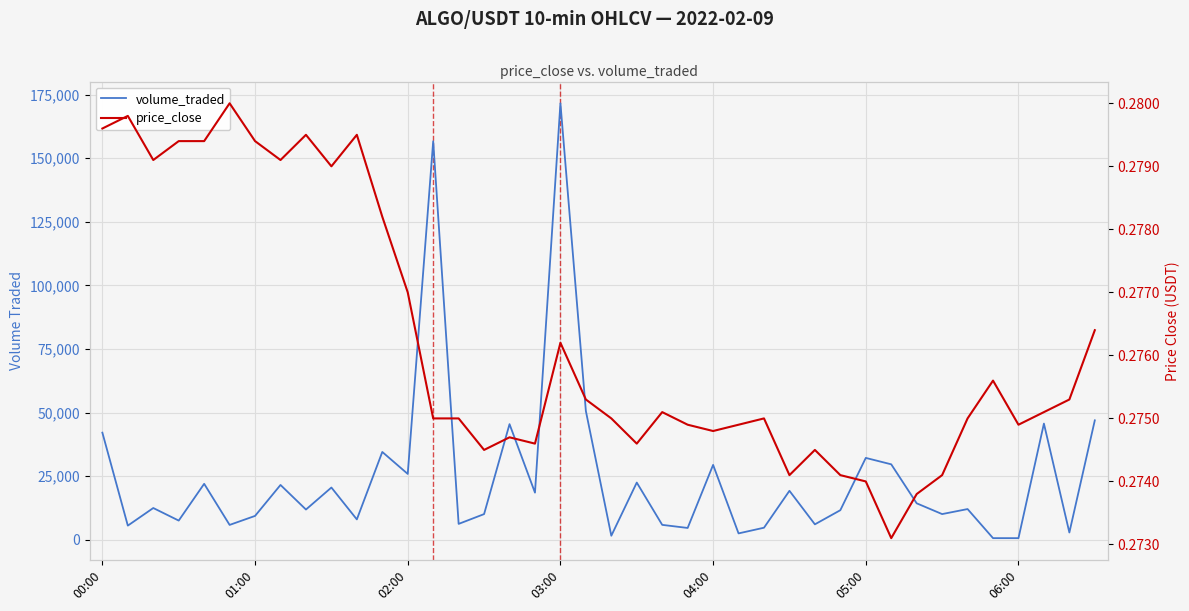

Which series has the largest range (max minus min)?

volume_traded